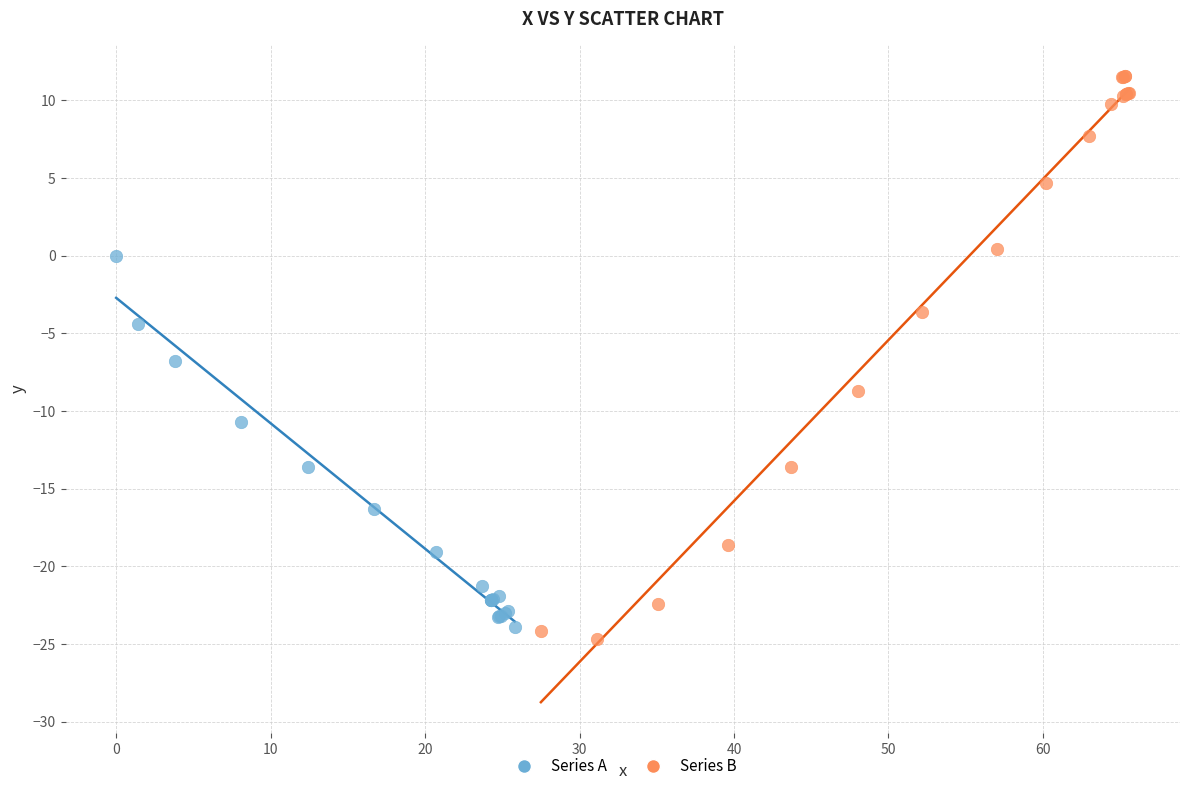

What are all the series names shown in the legend?

Series A, Series B